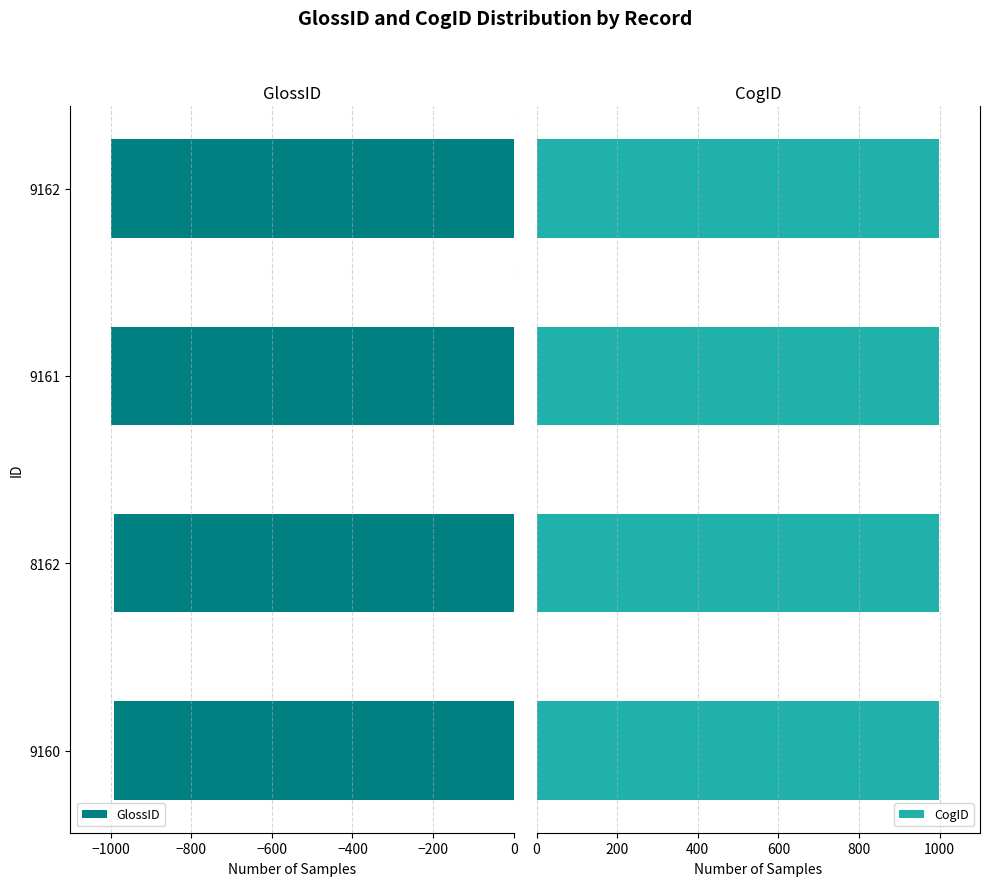

What is the value of the GlossID bar at the 1st from the left?

-991